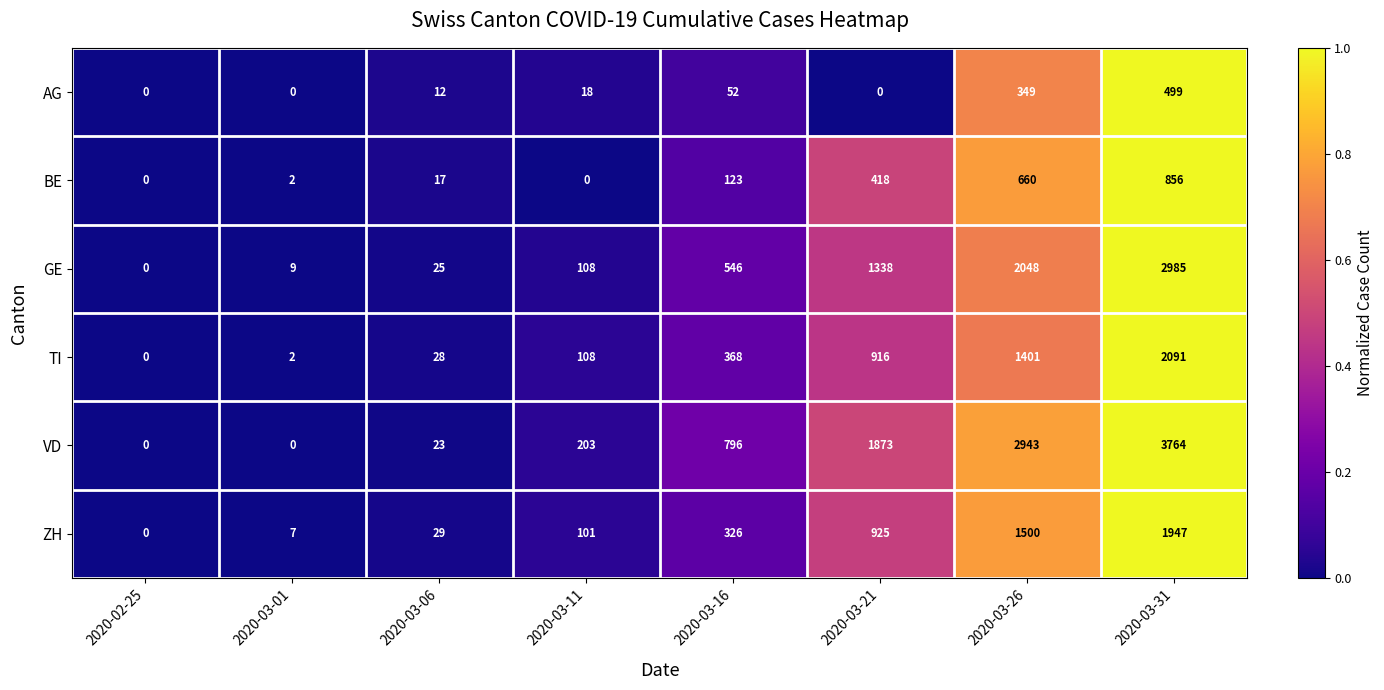

How many series are shown in this chart?

6